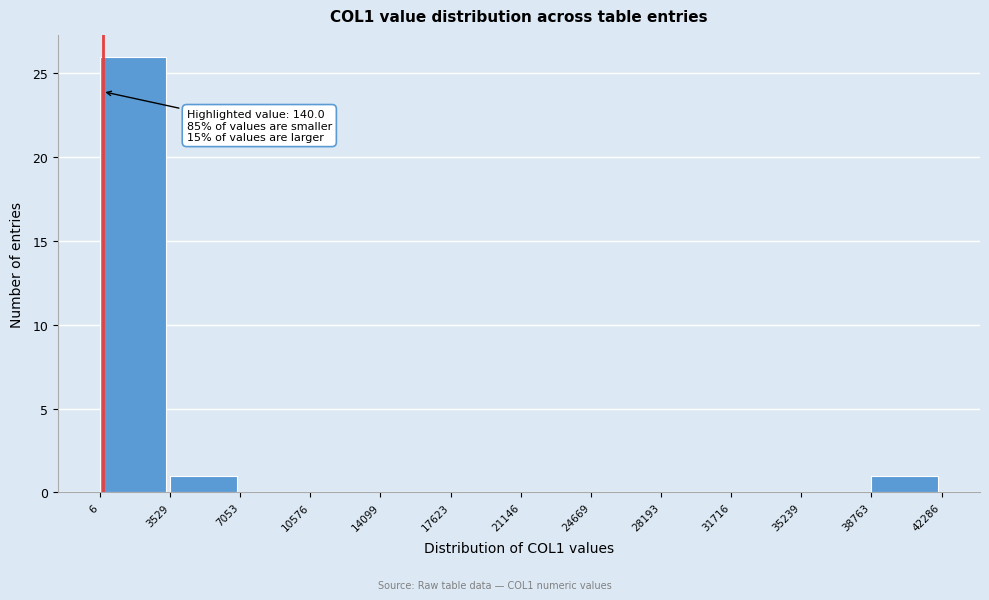

Which range on the x-axis has the tallest bar?

6 to 3529